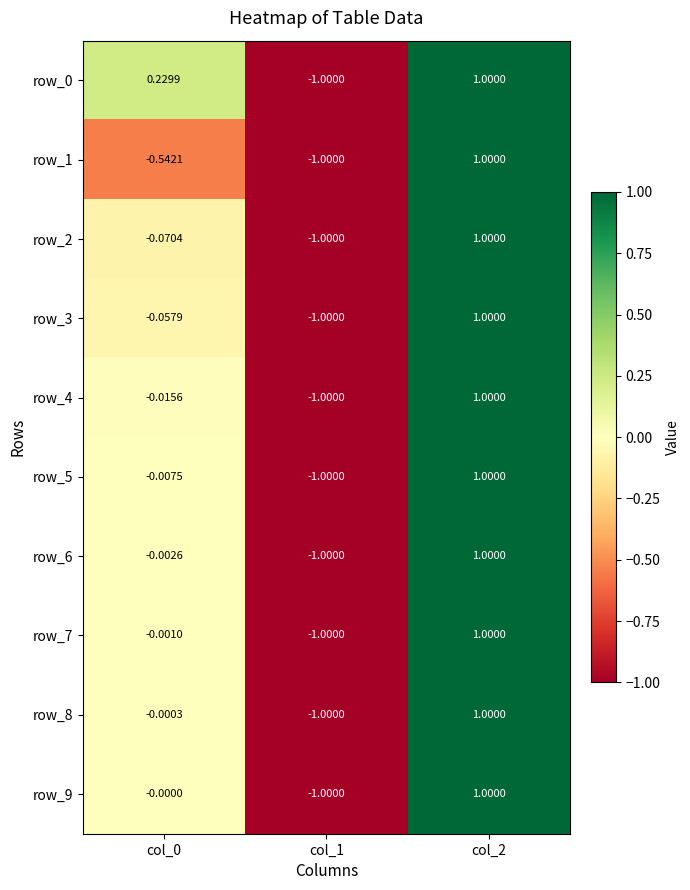

Where does the row_4 series first go above 0?

col_2